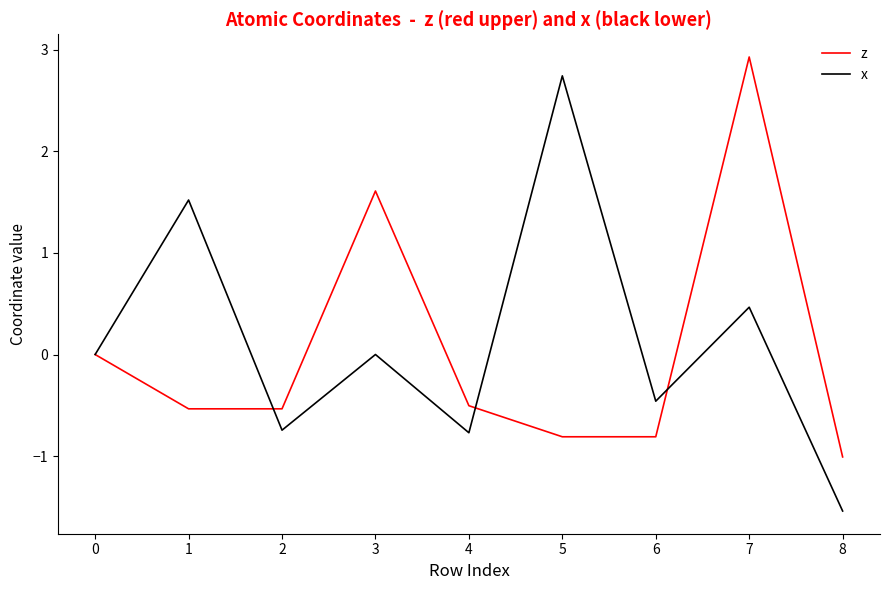

Reading right to left, transcribe all the data shown in this chart.

z: -1.0	2.9	-0.8	-0.8	-0.5	1.6	-0.5	-0.5	0.0
x: -1.5	0.5	-0.5	2.7	-0.8	0.0	-0.7	1.5	0.0